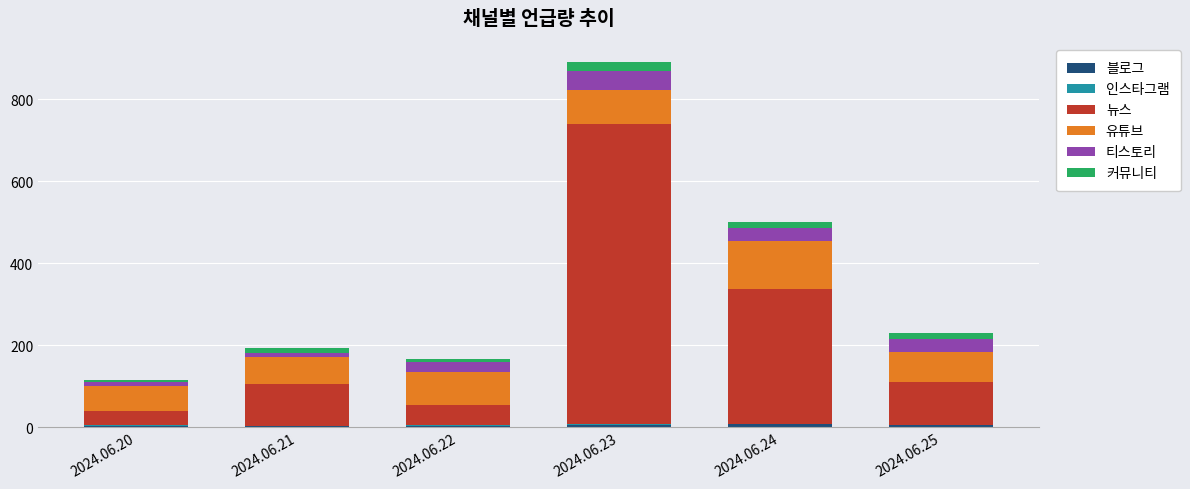

At which category is the sum across all series the highest?

2024.06.23